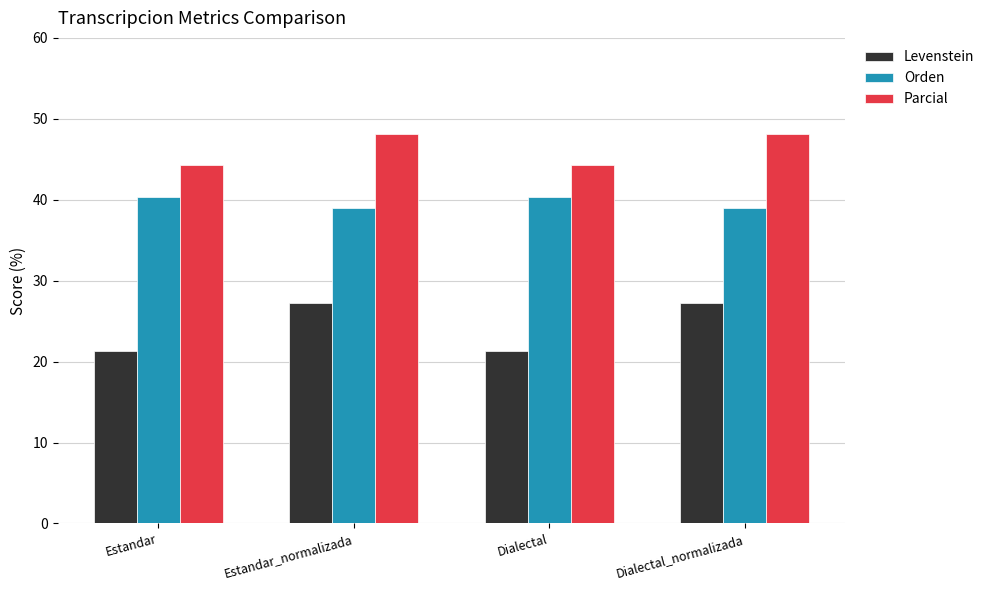

Which series has the largest total across all categories?

Parcial